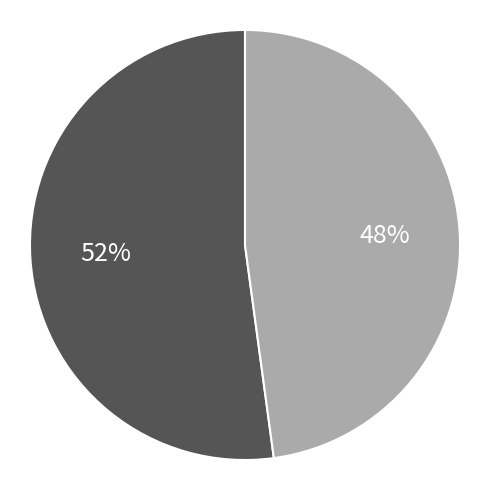

Is there a majority slice in this chart?

Yes